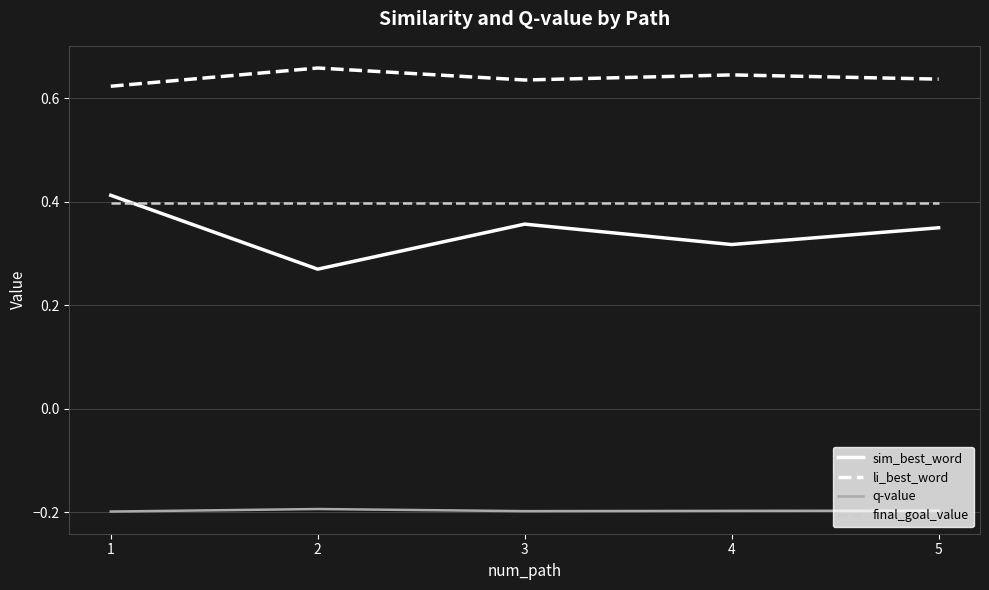

Is it true that q-value equals -0.2 at 4?

True